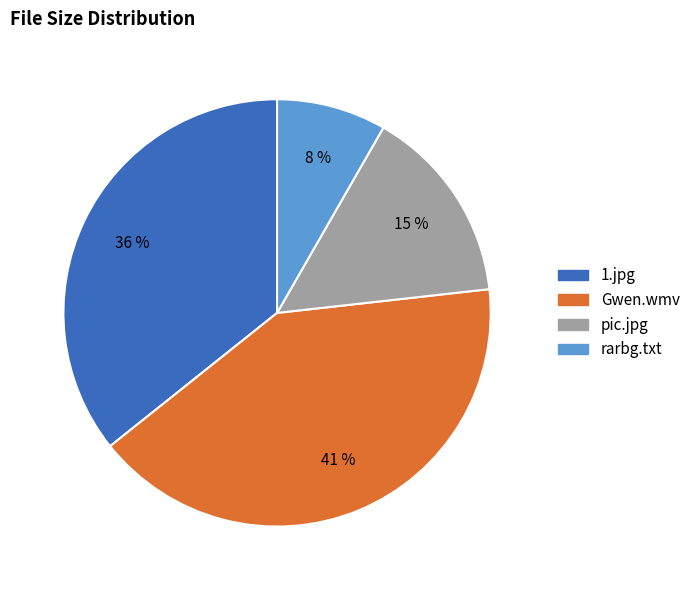

To the nearest percent, what percentage of the pie is Gwen.wmv?

41%